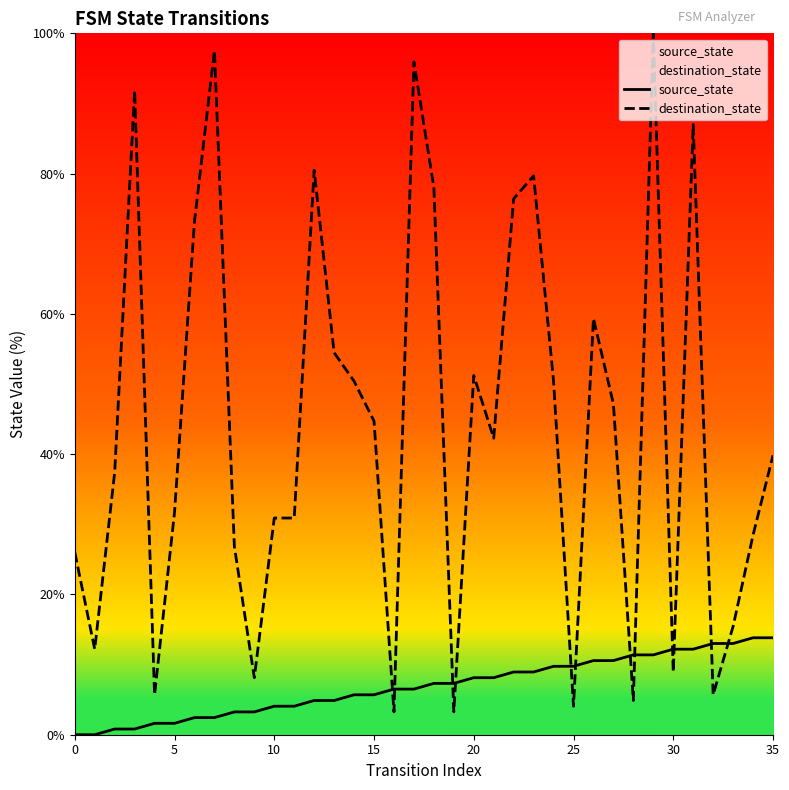

Where is source_state nearest to the value 6?

14